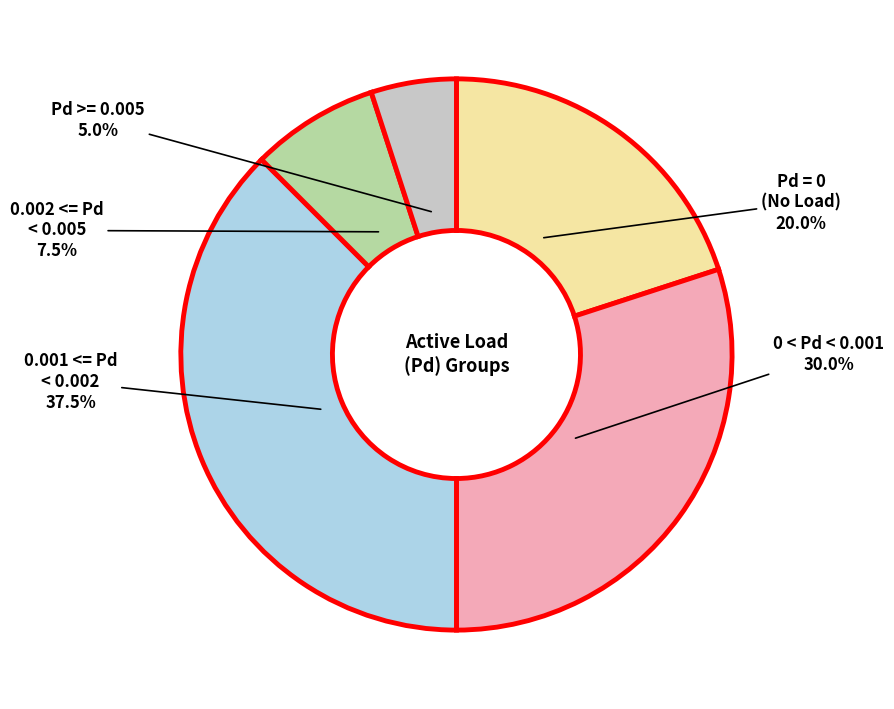

How many segments does this pie chart have?

5